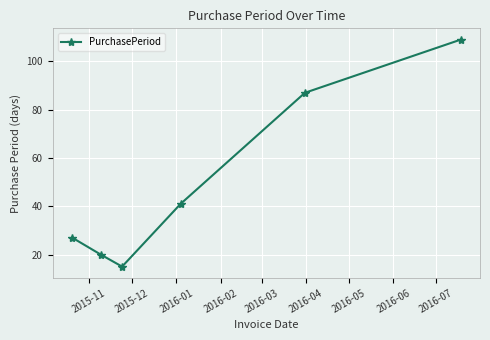

True or false: the data has more than 0 interior local peaks.

False